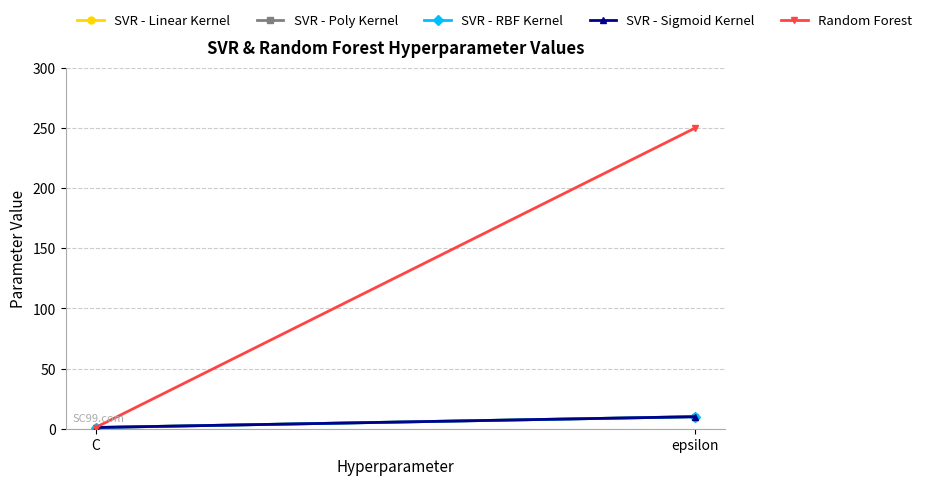

What is the total value across all series at epsilon?

290